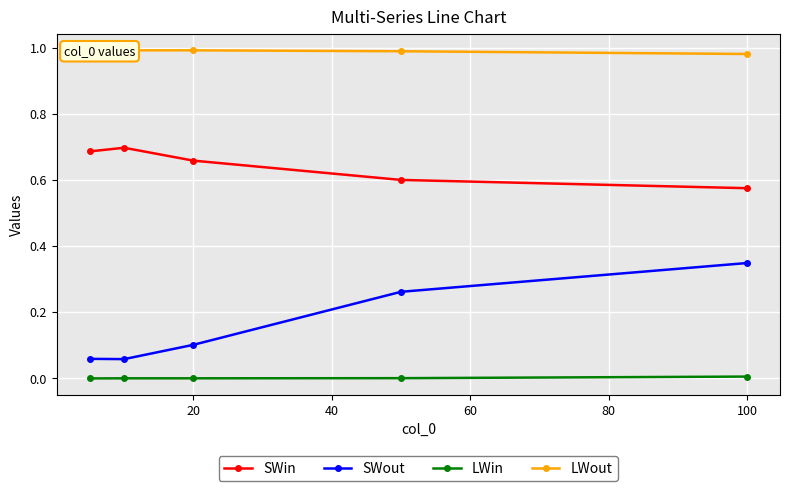

True or false: LWin and SWout intersect in this chart.

False